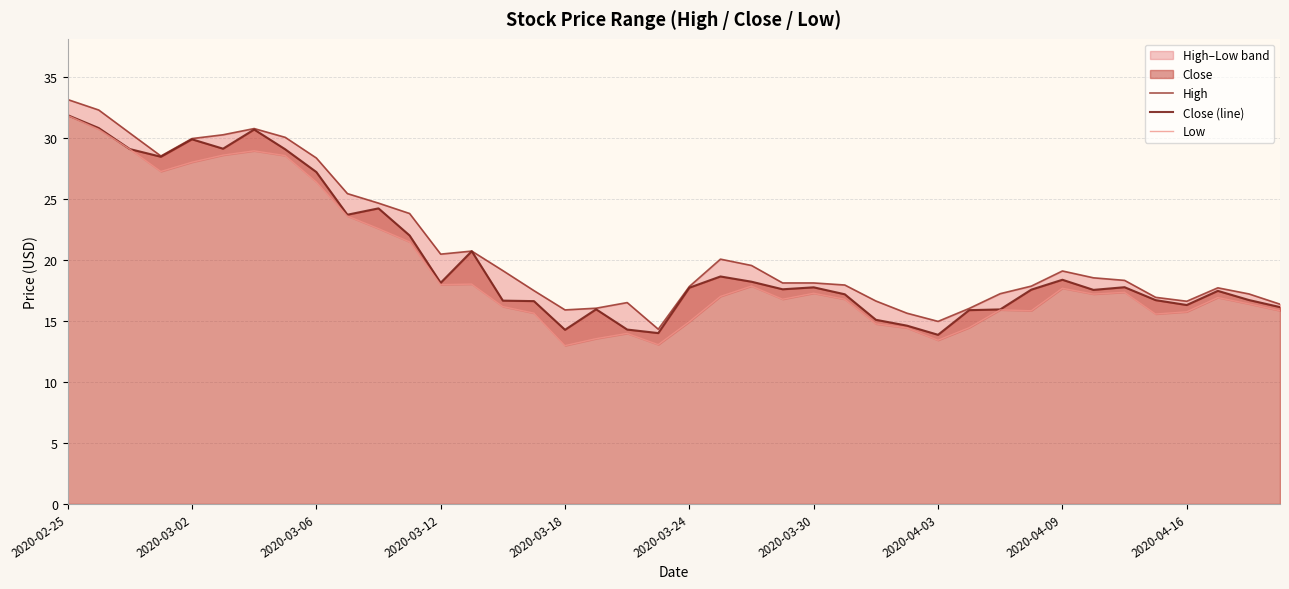

The value of Close (line) at 2020-03-18 is 8.7. True or false?

False